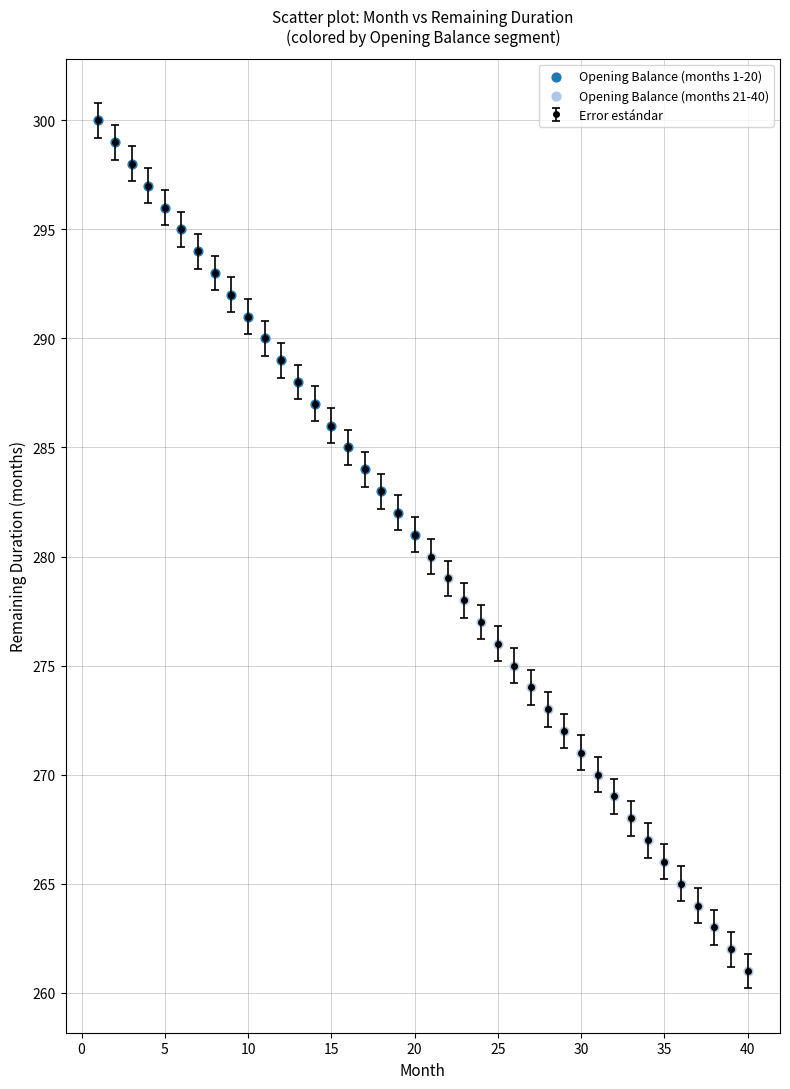

What is the maximum value shown in the chart?

300